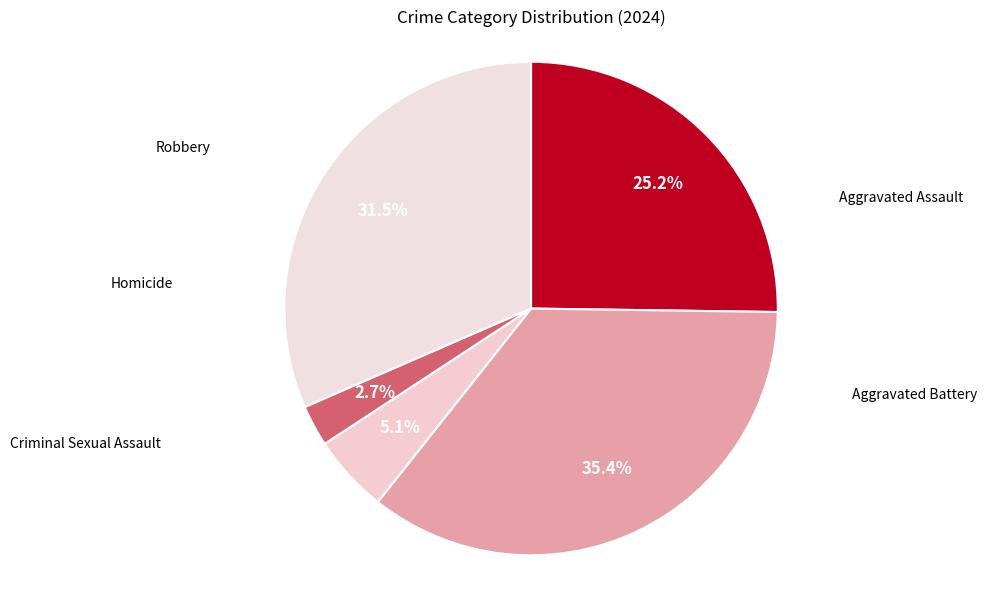

What is the ratio of the value at Homicide to the value at Criminal Sexual Assault?

0.5